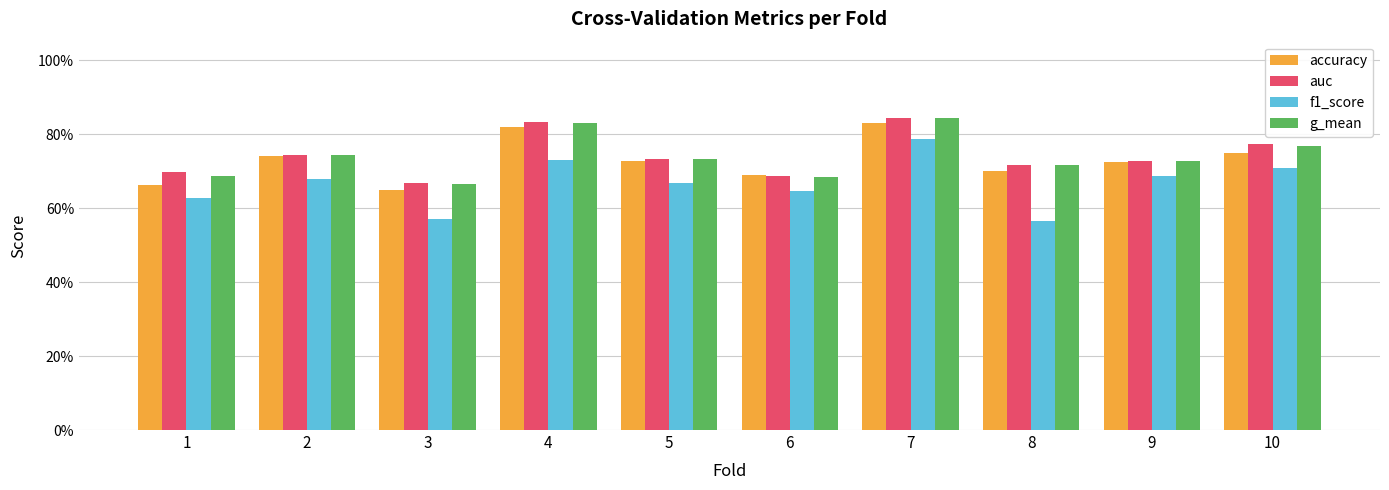

The value of g_mean at 6 is 0.7. True or false?

True